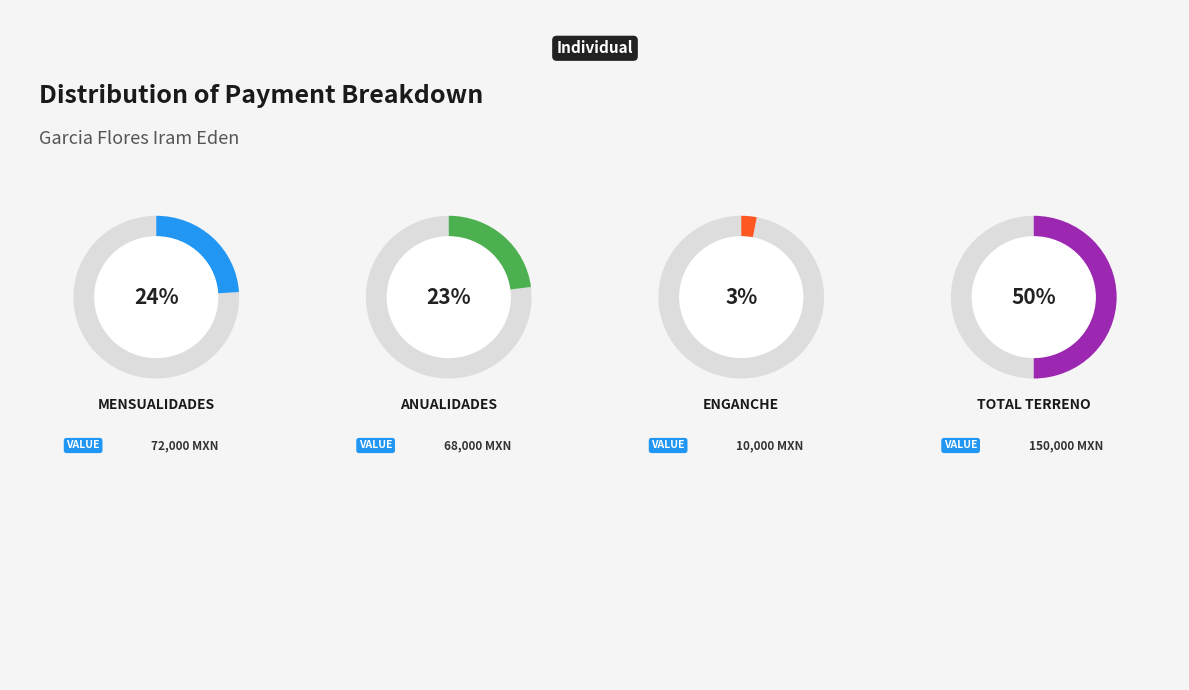

What is the ratio of the value at Mensualidades to the value at Anualidades?

1.1